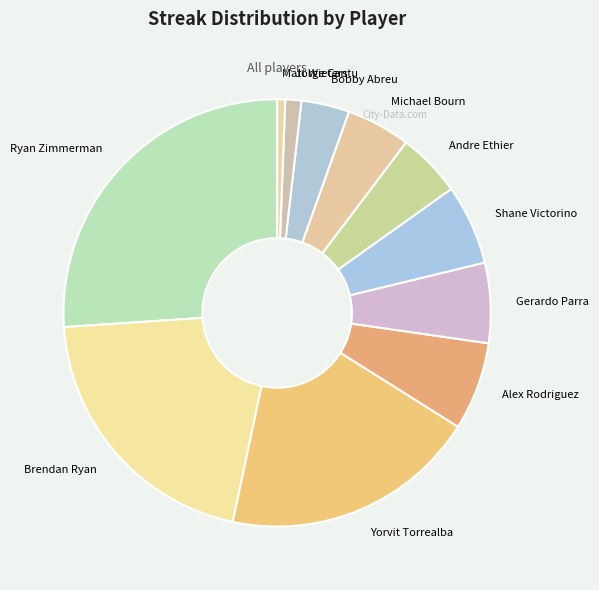

Count the number of slices in the pie.

11